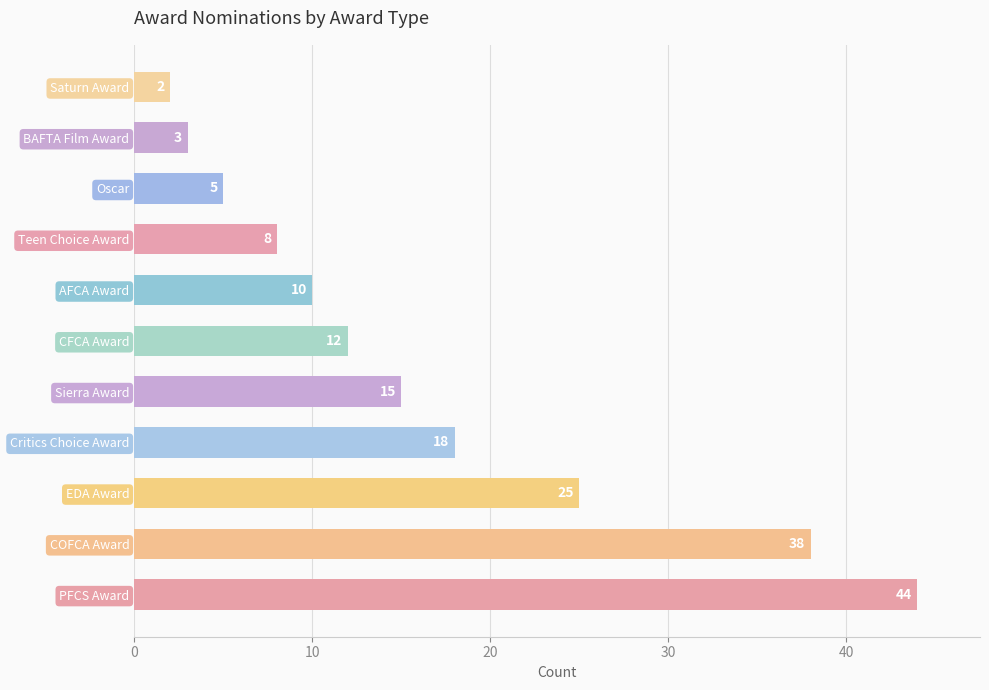

What is the smallest value displayed?

2